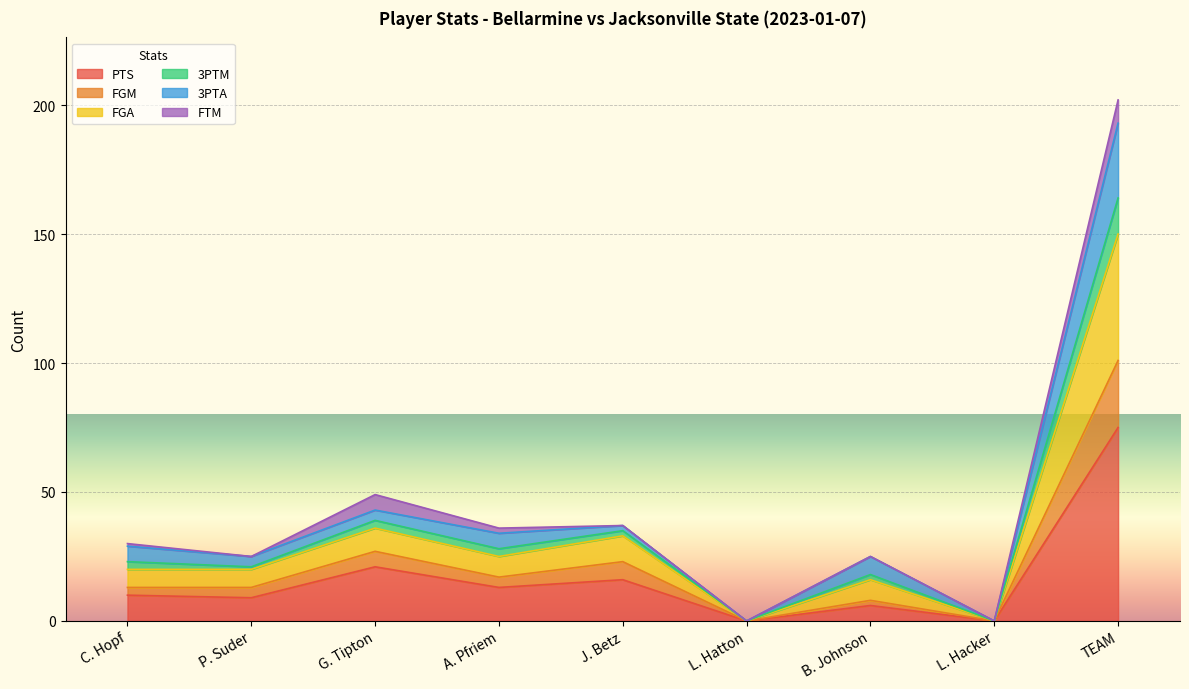

True or false: PTS has a value of 13 at A. Pfriem.

True